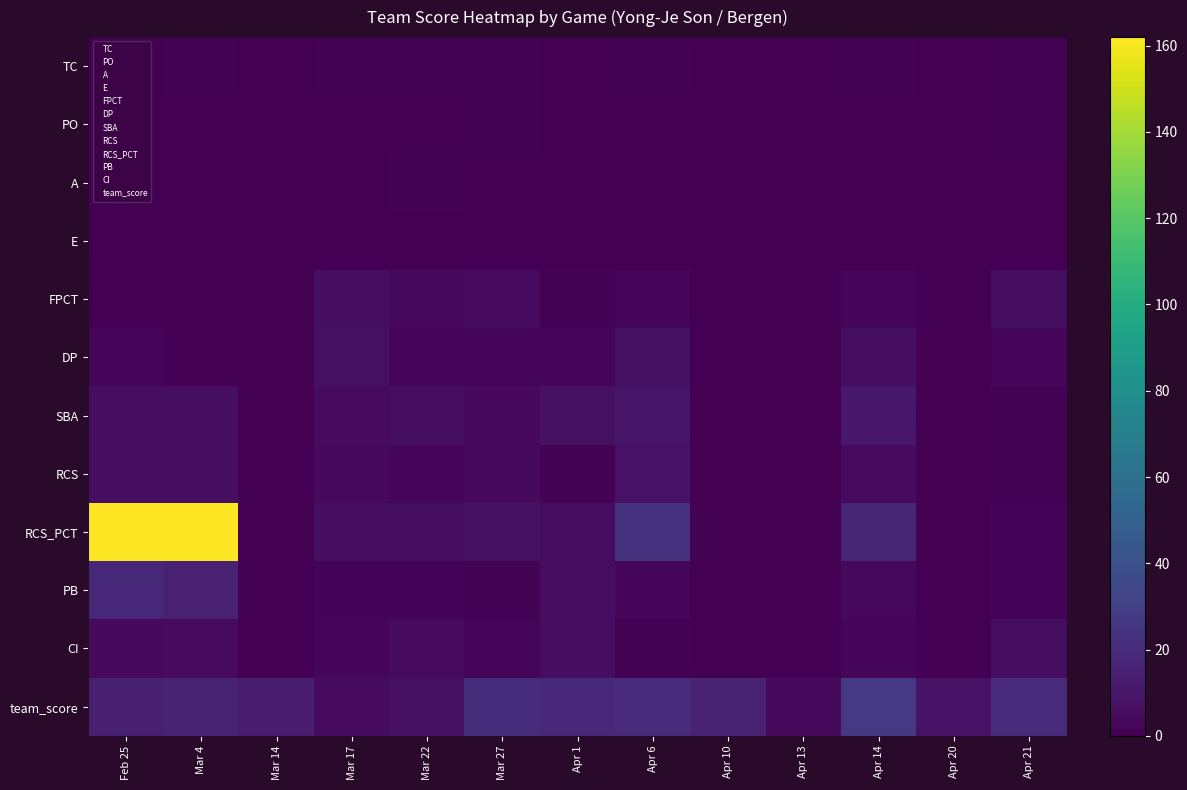

Reading right to left, extract all data points from this chart.

TC: Apr 21=1.0	Apr 20=0.0	Apr 14=1.0	Apr 13=0.0	Apr 10=0.0	Apr 6=1.0	Apr 1=0.0	Mar 27=1.0	Mar 22=1.0	Mar 17=1.0	Mar 14=0.0	Mar 4=1.0	Feb 25=0.0
PO: Apr 21=1.0	Apr 20=0.0	Apr 14=0.0	Apr 13=0.0	Apr 10=0.0	Apr 6=0.0	Apr 1=0.0	Mar 27=1.0	Mar 22=0.0	Mar 17=0.0	Mar 14=0.0	Mar 4=0.0	Feb 25=0.0
A: Apr 21=0.0	Apr 20=0.0	Apr 14=0.0	Apr 13=0.0	Apr 10=0.0	Apr 6=0.0	Apr 1=0.0	Mar 27=0.0	Mar 22=1.0	Mar 17=0.0	Mar 14=0.0	Mar 4=0.0	Feb 25=0.0
E: Apr 21=0.0	Apr 20=0.0	Apr 14=0.0	Apr 13=0.0	Apr 10=0.0	Apr 6=0.0	Apr 1=0.0	Mar 27=0.0	Mar 22=0.0	Mar 17=0.0	Mar 14=0.0	Mar 4=0.0	Feb 25=0.0
FPCT: Apr 21=6.0	Apr 20=0.0	Apr 14=2.2	Apr 13=0.0	Apr 10=0.0	Apr 6=3.0	Apr 1=1.2	Mar 27=5.0	Mar 22=4.2	Mar 17=6.0	Mar 14=0.0	Mar 4=0.1	Feb 25=0.1
DP: Apr 21=3.0	Apr 20=0.0	Apr 14=6.0	Apr 13=0.0	Apr 10=0.0	Apr 6=7.0	Apr 1=3.0	Mar 27=3.0	Mar 22=2.0	Mar 17=7.0	Mar 14=0.0	Mar 4=0.0	Feb 25=2.0
SBA: Apr 21=1.0	Apr 20=0.0	Apr 14=11.0	Apr 13=0.0	Apr 10=0.0	Apr 6=9.0	Apr 1=7.0	Mar 27=4.0	Mar 22=6.0	Mar 17=5.0	Mar 14=0.0	Mar 4=6.0	Feb 25=6.0
RCS: Apr 21=1.0	Apr 20=0.0	Apr 14=5.0	Apr 13=0.0	Apr 10=0.0	Apr 6=8.0	Apr 1=1.0	Mar 27=4.0	Mar 22=3.0	Mar 17=4.0	Mar 14=0.0	Mar 4=6.0	Feb 25=6.0
RCS_PCT: Apr 21=1.5	Apr 20=0.0	Apr 14=16.9	Apr 13=0.0	Apr 10=0.0	Apr 6=24.0	Apr 1=5.4	Mar 27=7.2	Mar 22=5.8	Mar 17=6.0	Mar 14=0.0	Mar 4=162.0	Feb 25=162.0
PB: Apr 21=1.5	Apr 20=0.0	Apr 14=3.4	Apr 13=0.0	Apr 10=0.0	Apr 6=2.7	Apr 1=5.4	Mar 27=1.2	Mar 22=1.5	Mar 17=1.5	Mar 14=0.0	Mar 4=15.0	Feb 25=18.0
CI: Apr 21=6.0	Apr 20=0.0	Apr 14=3.0	Apr 13=0.0	Apr 10=0.0	Apr 6=1.0	Apr 1=6.0	Mar 27=3.0	Mar 22=5.0	Mar 17=2.0	Mar 14=0.0	Mar 4=5.0	Feb 25=4.0
team_score: Apr 21=20.0	Apr 20=8.0	Apr 14=27.0	Apr 13=4.0	Apr 10=16.0	Apr 6=20.0	Apr 1=18.0	Mar 27=21.0	Mar 22=7.0	Mar 17=5.0	Mar 14=13.0	Mar 4=16.0	Feb 25=14.0